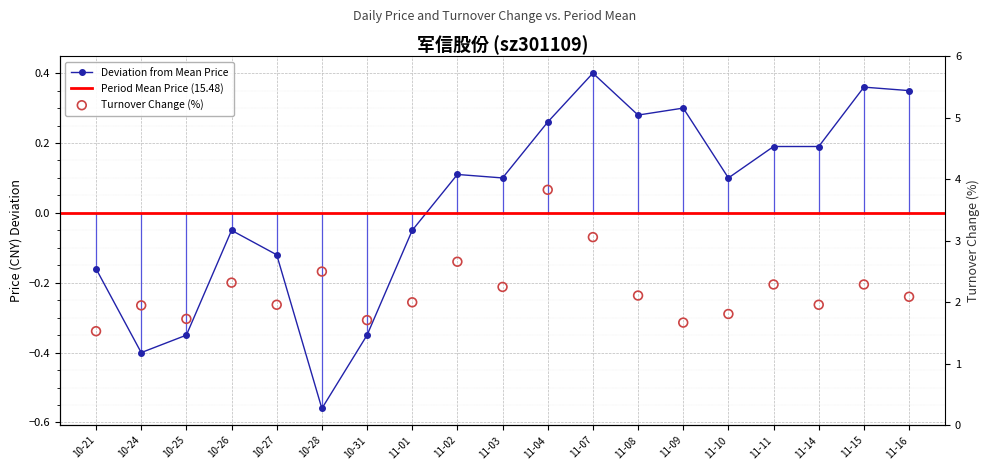

Which series reaches the maximum Y coordinate?

t_change